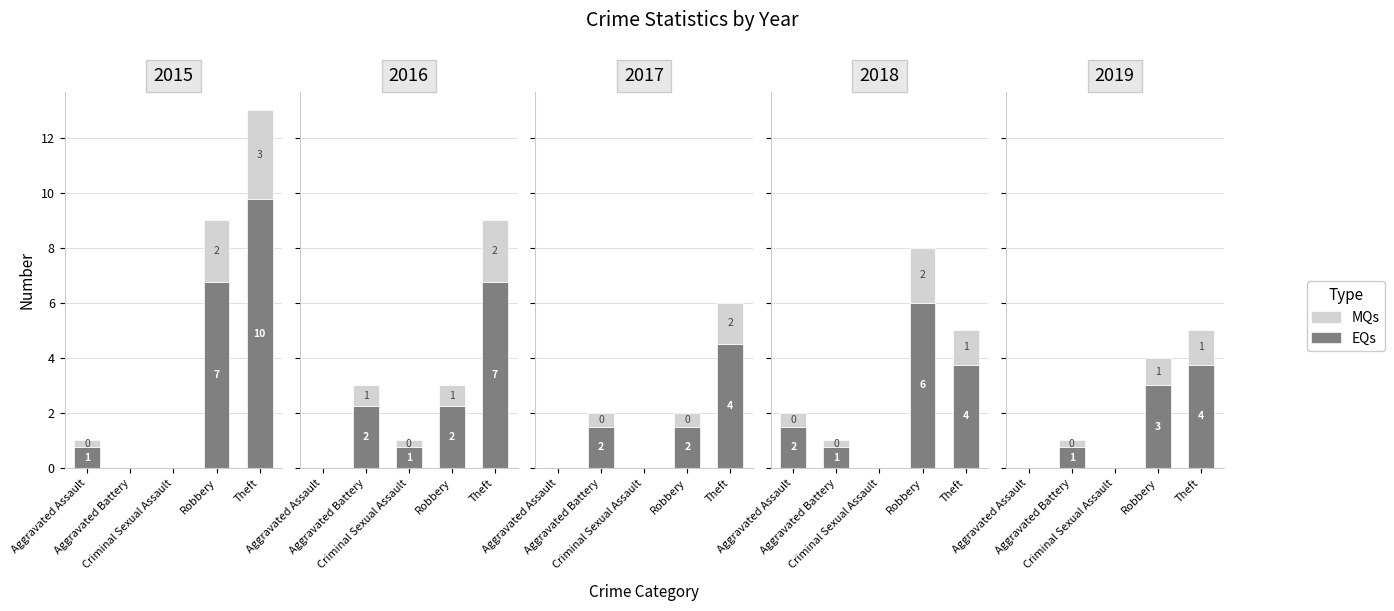

What are all the series names shown in the legend?

EQs, MQs